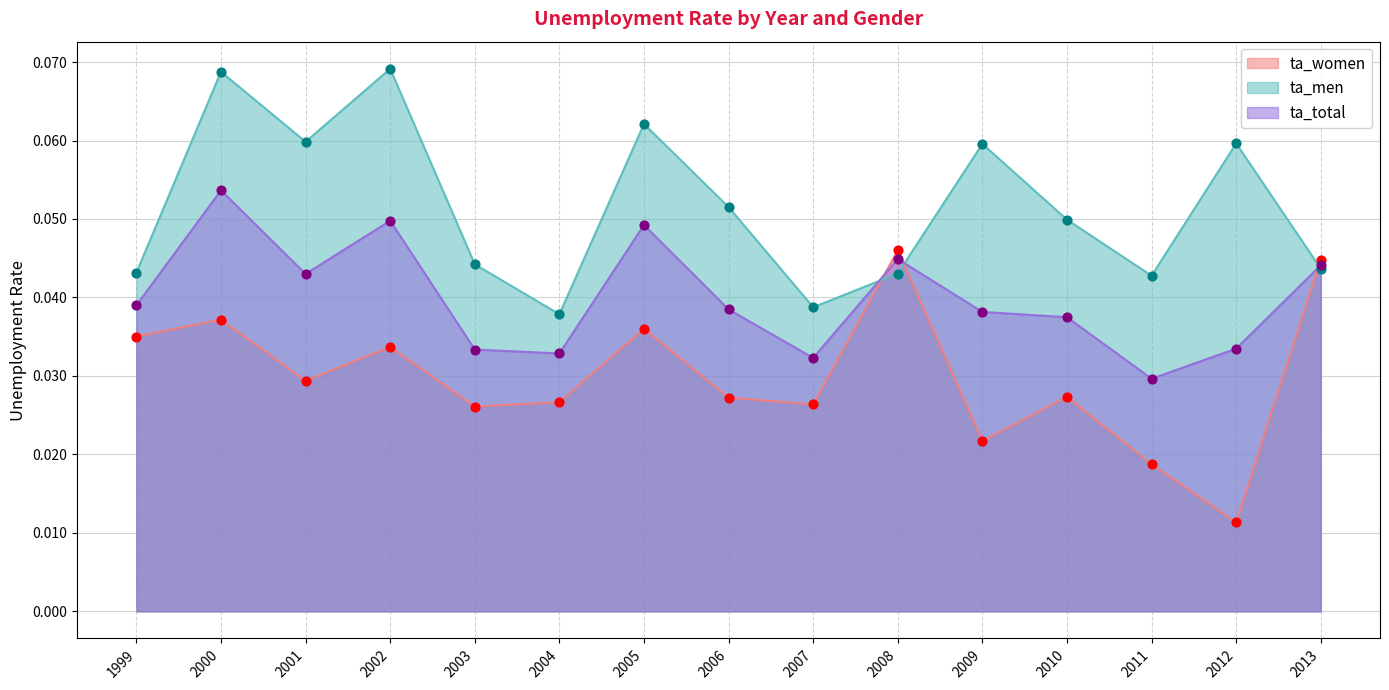

At how many categories does at least one series exceed 0?

15